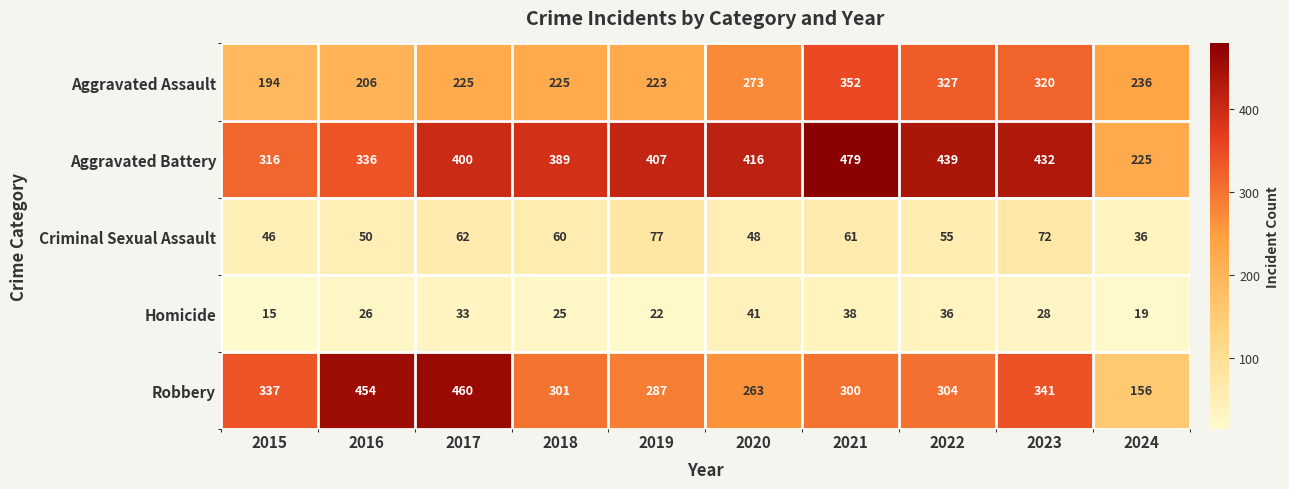

What is the smallest value displayed?

15